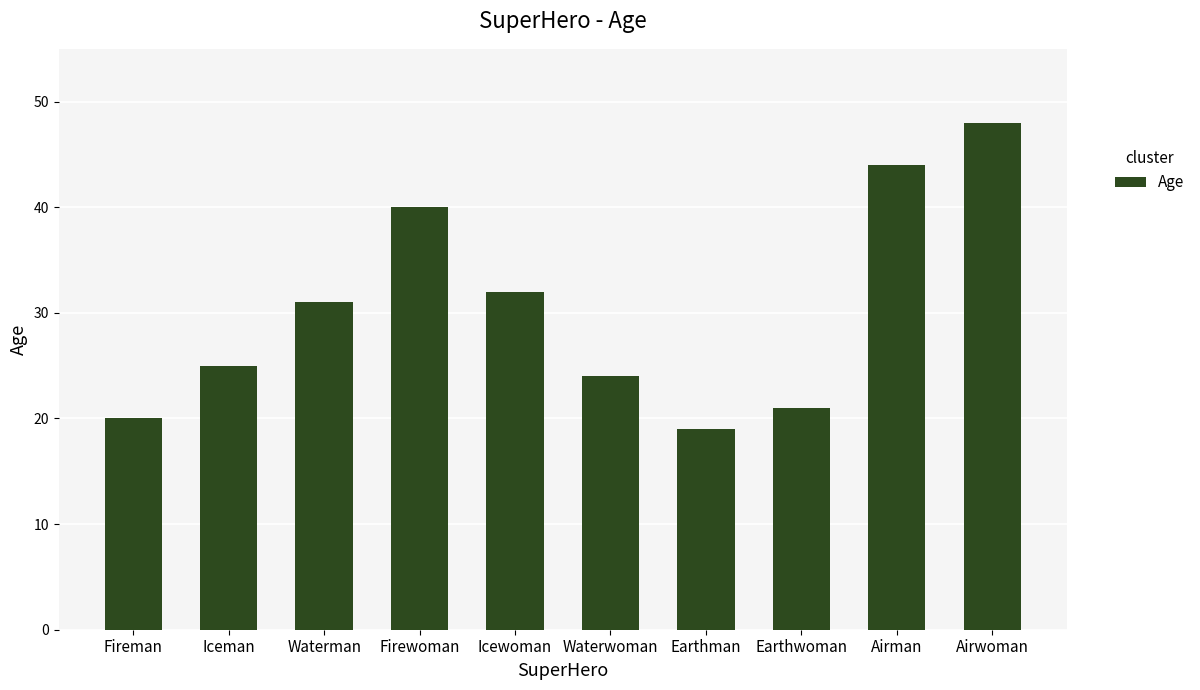

Which category has the lowest value across all series?

Earthman